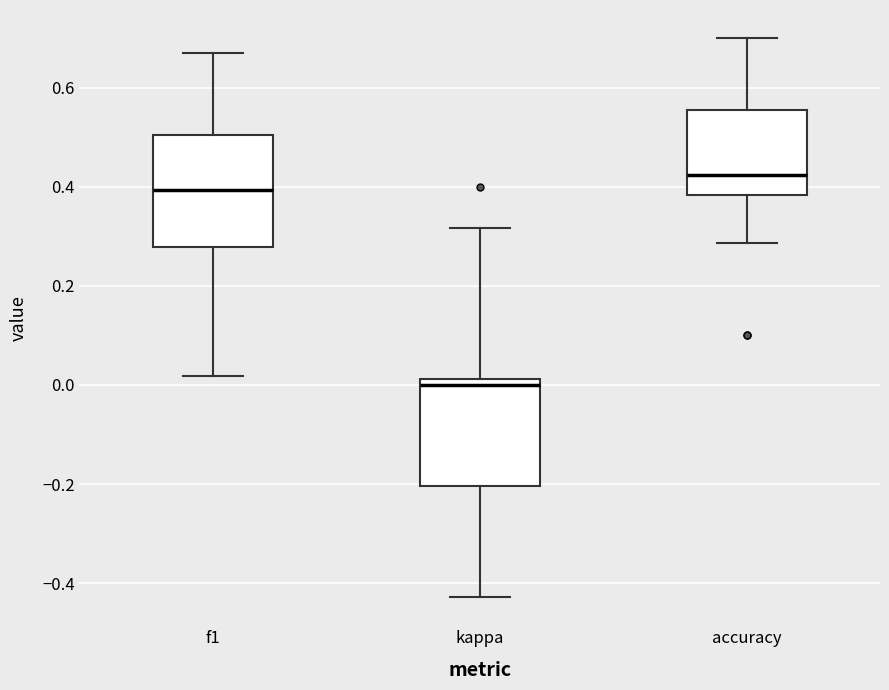

Reading left to right, transcribe this box plot: for each box, give where its median line is, the range the box spans, and where its two whiskers end, as read against the y-axis. The values are not printed on the chart, so give them approximately, as read against the axis.

f1: median 0.40, box 0.28 to 0.50, whiskers 0.02 to 0.68
kappa: median 0.00, box -0.20 to 0.02, whiskers -0.42 to 0.32
accuracy: median 0.42, box 0.38 to 0.56, whiskers 0.28 to 0.70